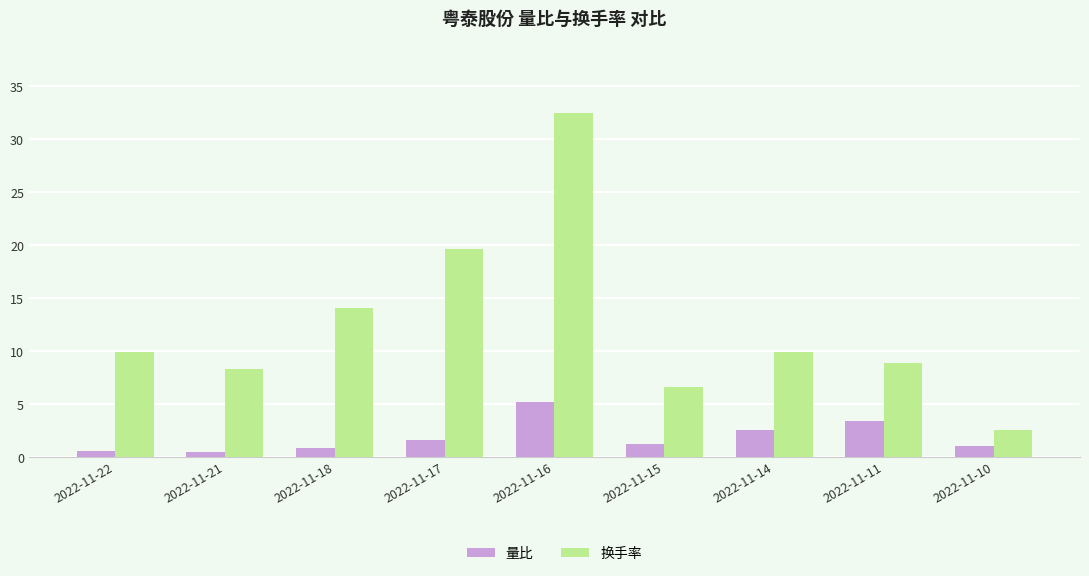

What is the value of the 换手率 bar at the 6th from the left?

6.6